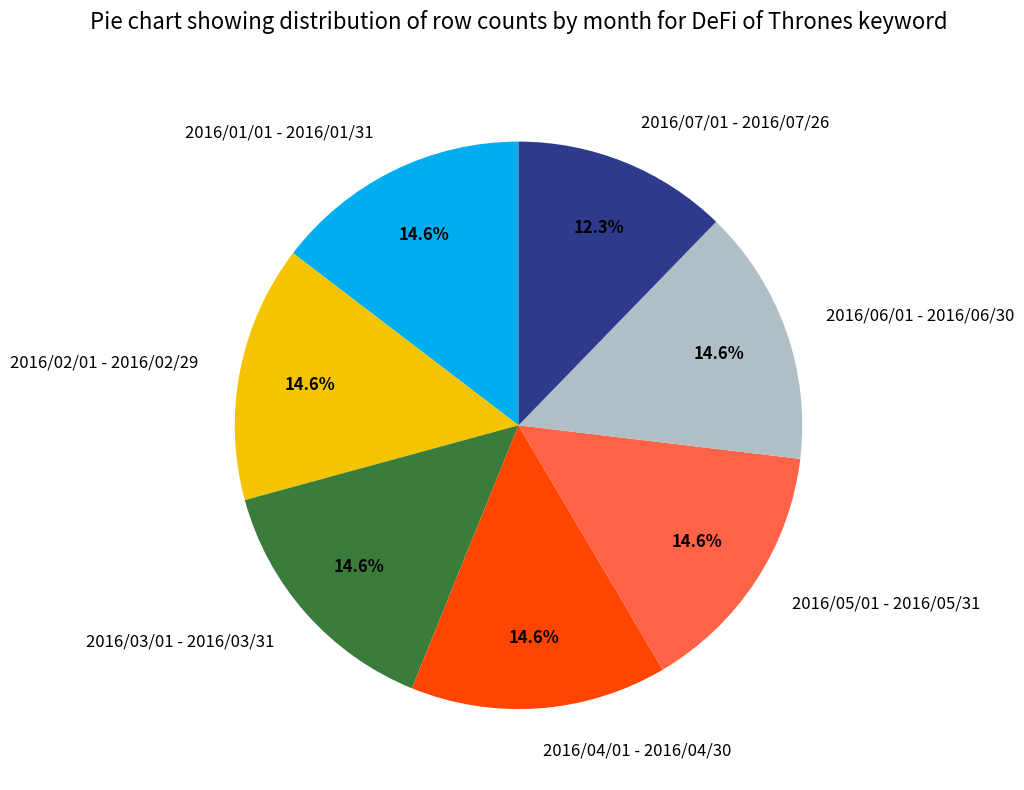

The 2016/02/01 - 2016/02/29 slice represents 15% of the pie. True or false?

True